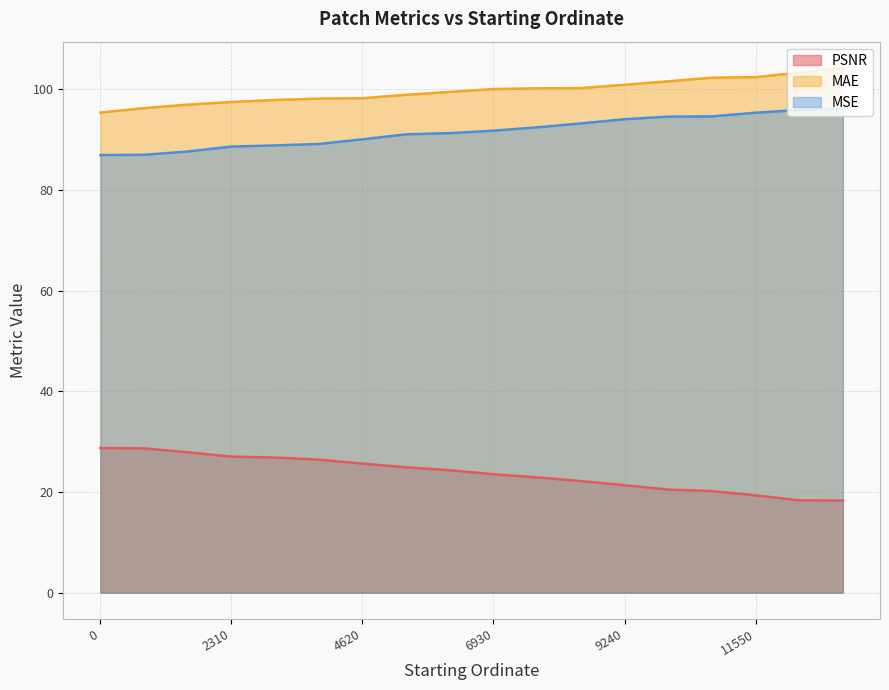

What is the highest value of the MAE series?

104.2